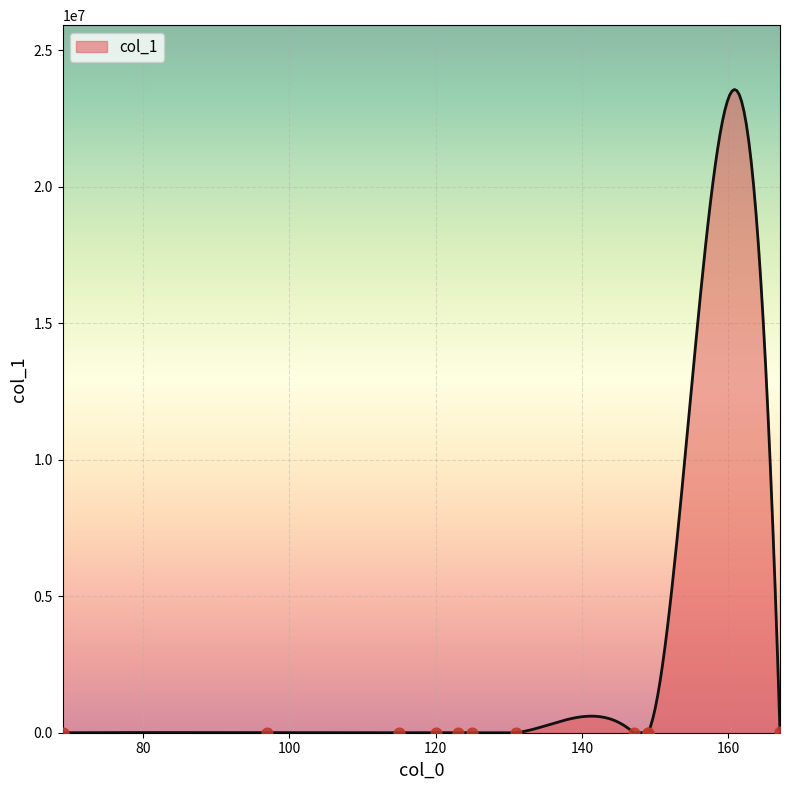

Between 131.01602172851562 and 120.01136779785156, which is larger?

120.01136779785156